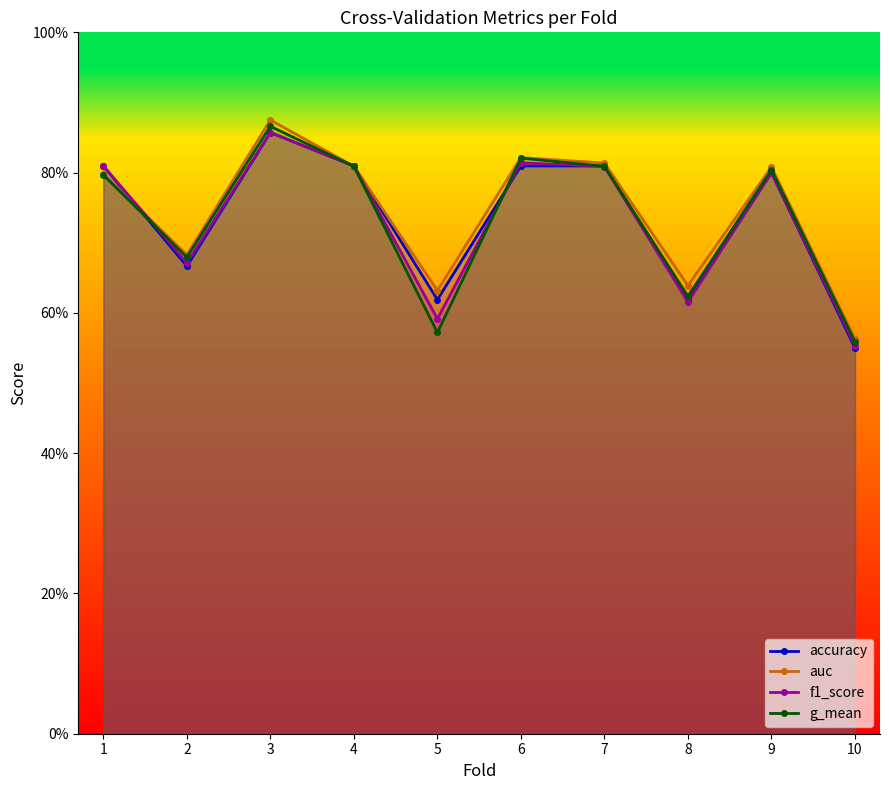

Does the chart display data point markers on the line(s)?

Yes